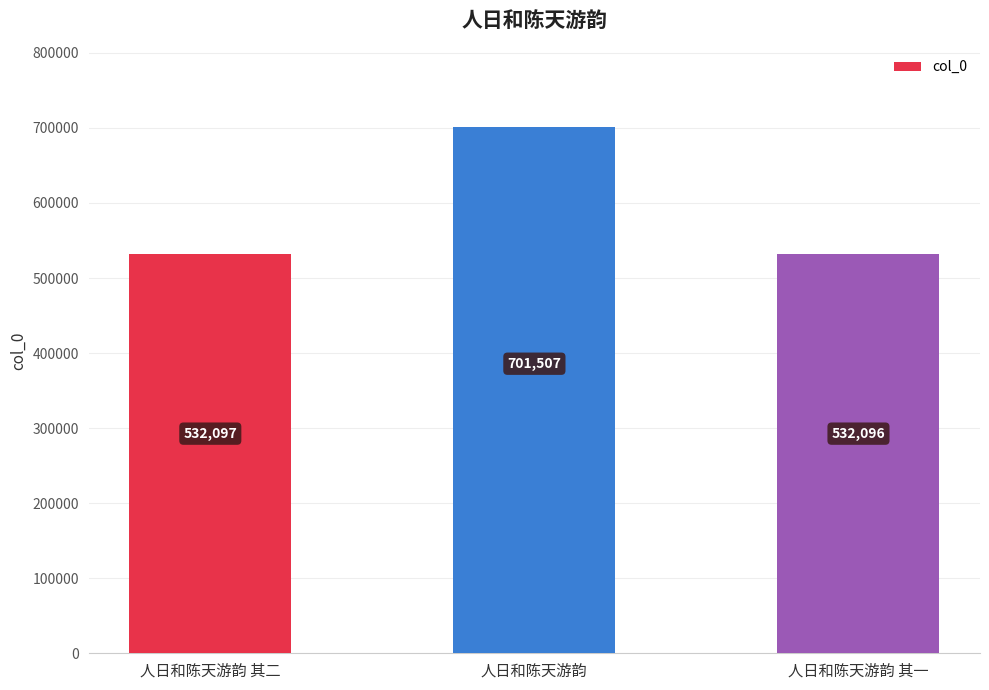

What is the ratio of the value at 人日和陈天游韵 其二 to the value at 人日和陈天游韵?

0.8